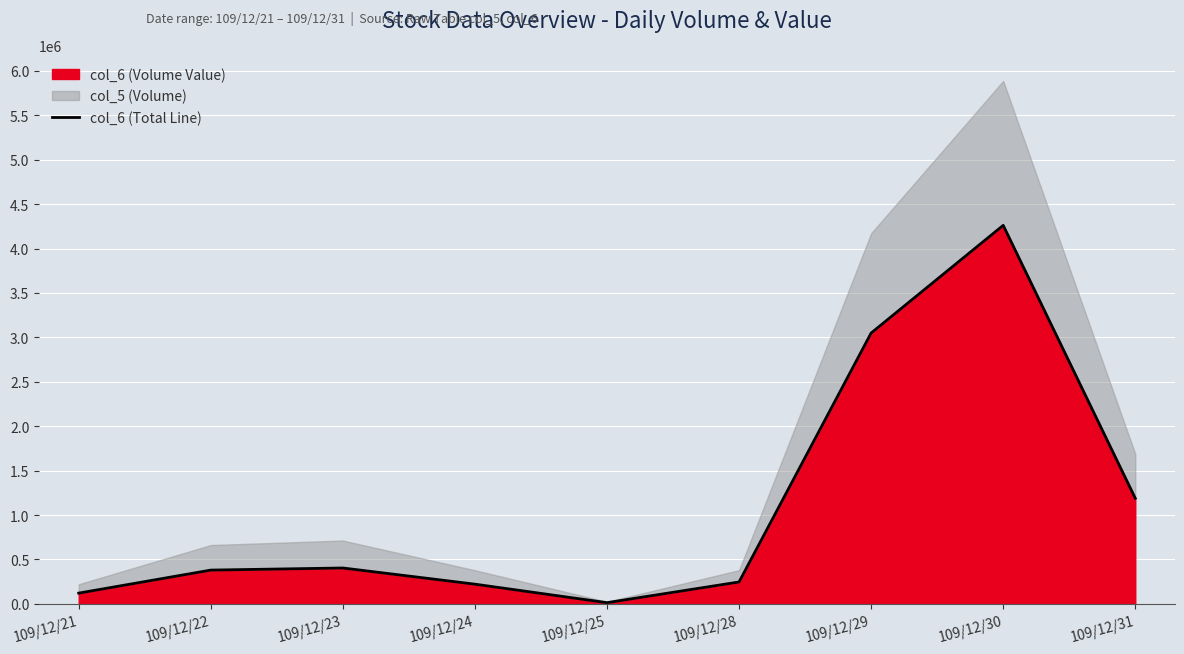

Reading right to left, what are all the values shown in this chart?

1188810	4261540	3049300	246530	13600	221790	403980	380230	121000